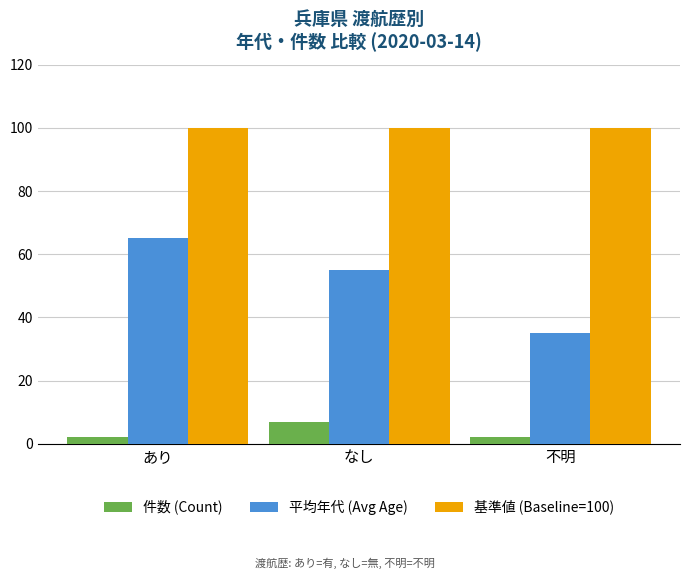

Reading left to right, extract all data points from this chart.

件数 (Count): あり=2	なし=7	不明=2
平均年代 (Avg Age): あり=65	なし=55	不明=35
基準値 (Baseline=100): あり=100	なし=100	不明=100